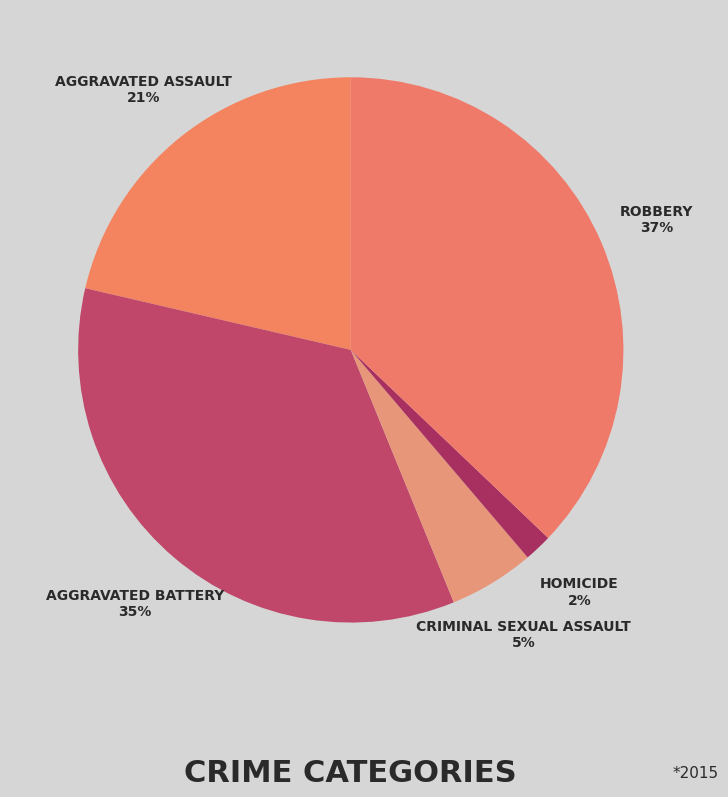

How many segments does this pie chart have?

5